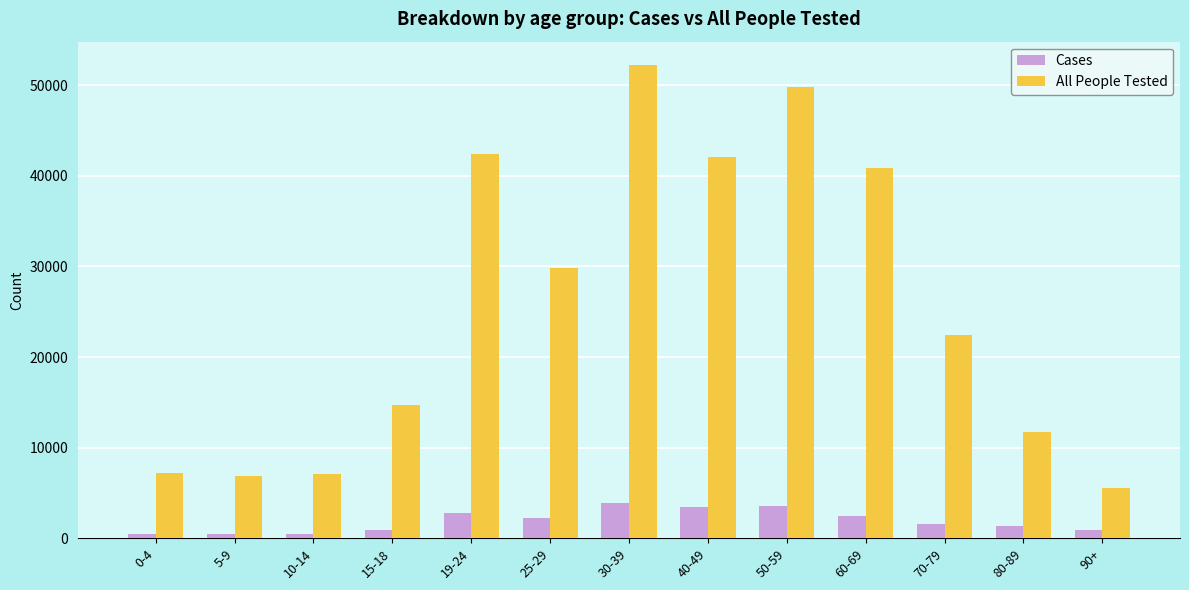

What is the difference between the highest and lowest values at 60-69?

38390